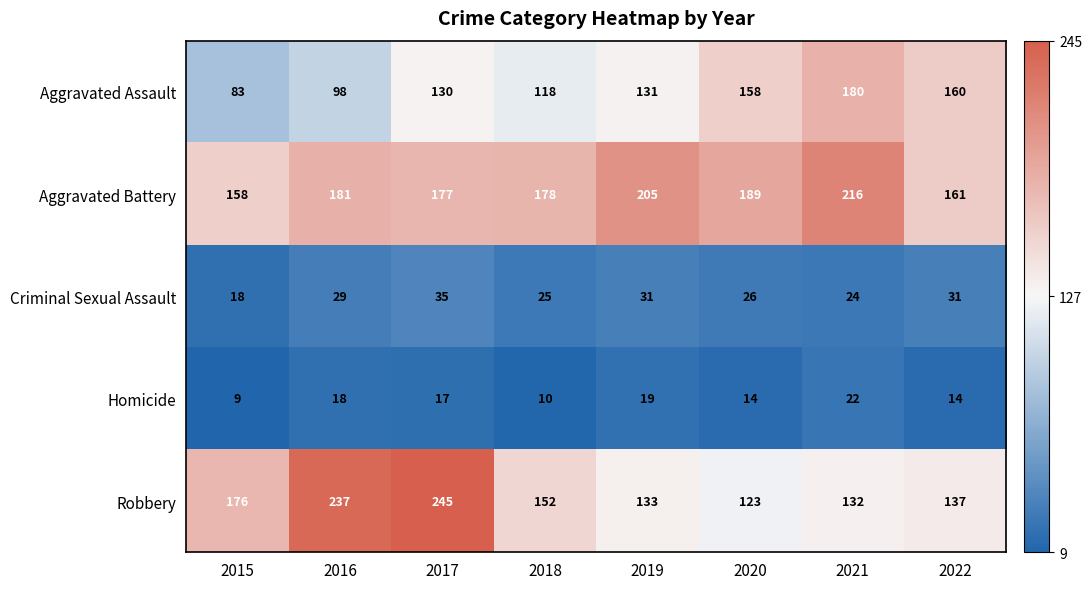

The value of Robbery at 2020 is 196. True or false?

False